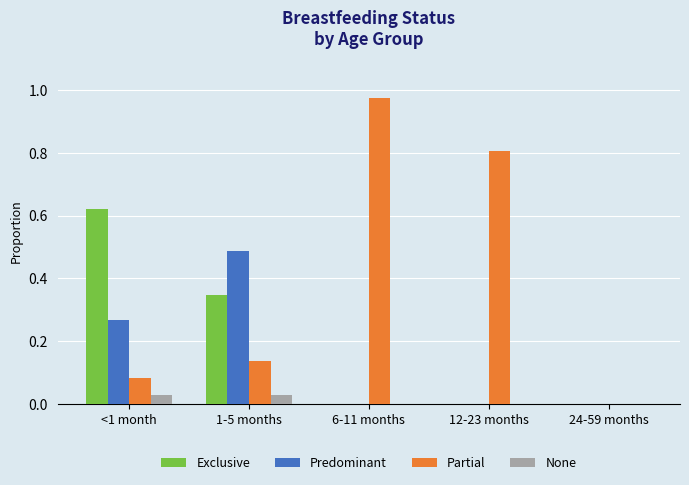

Which series has the widest spread of values?

Partial